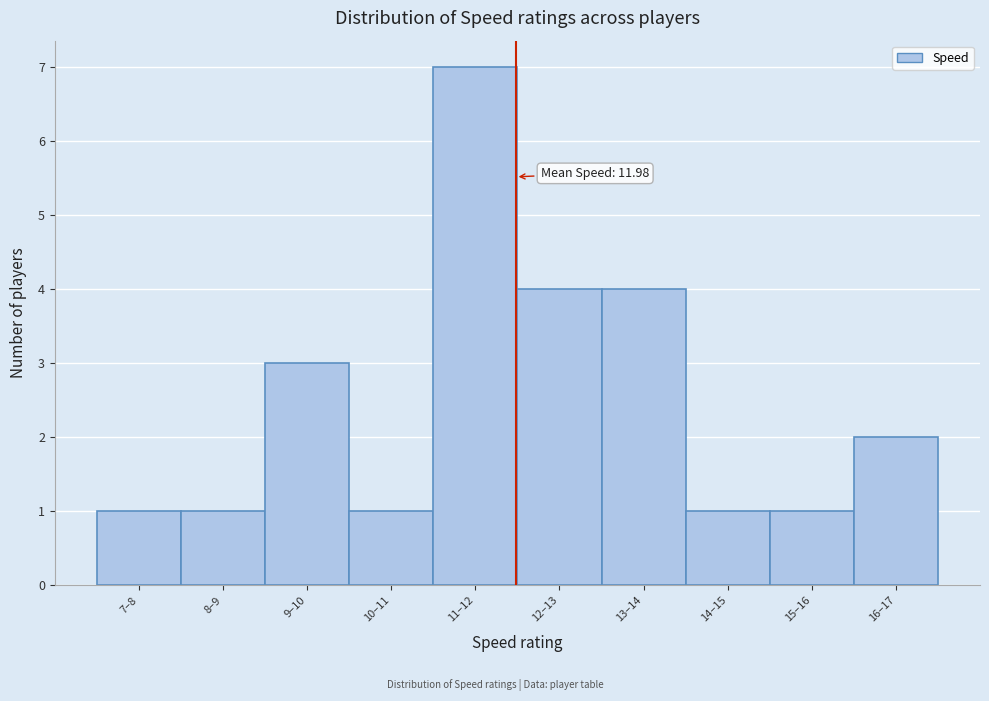

Reading right to left, extract all data points from this chart.

16–17=2	15–16=1	14–15=1	13–14=4	12–13=4	11–12=7	10–11=1	9–10=3	8–9=1	7–8=1